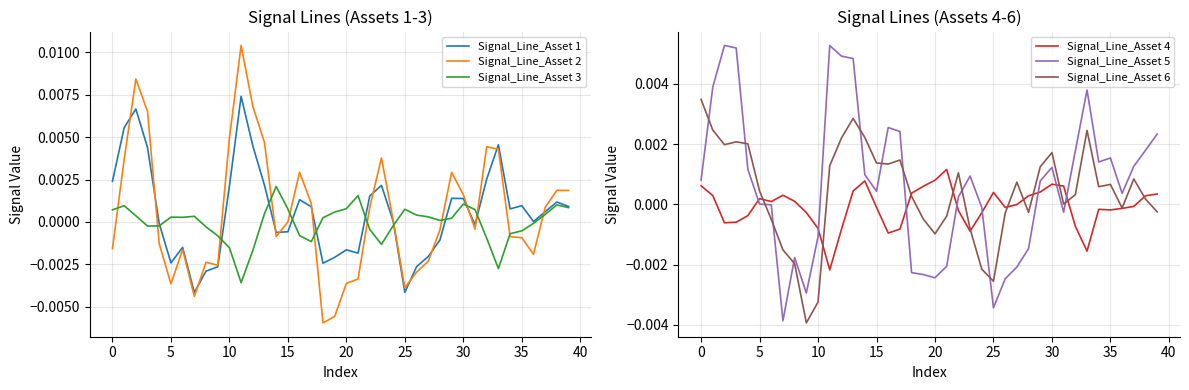

Is it true that Signal_Line_Asset 4 equals 0.0 at 19?

True